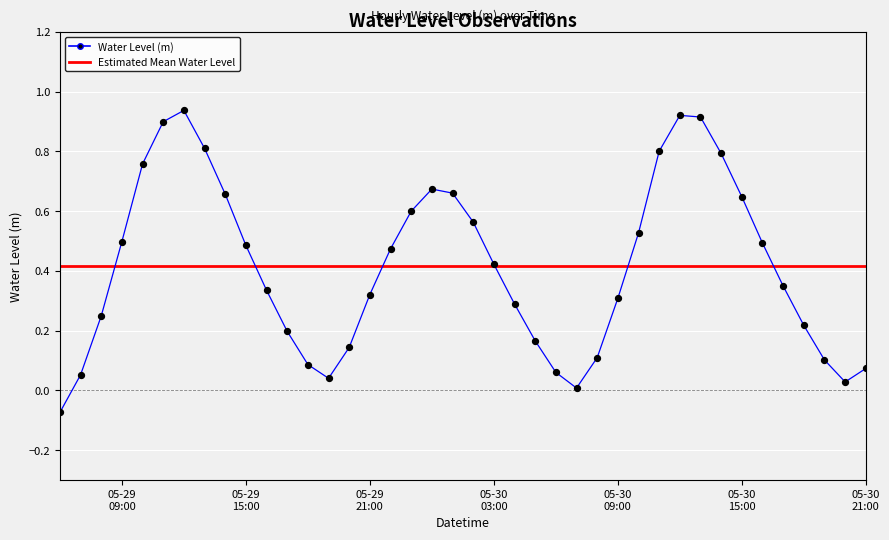

What is the change in value from 2024-05-29 17:00:00 to 2024-05-30 13:00:00?

+0.7